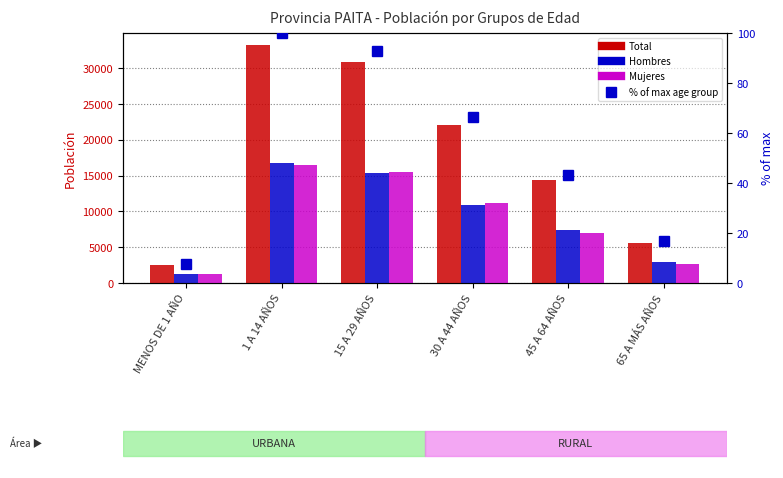

How many series are shown in this chart?

4